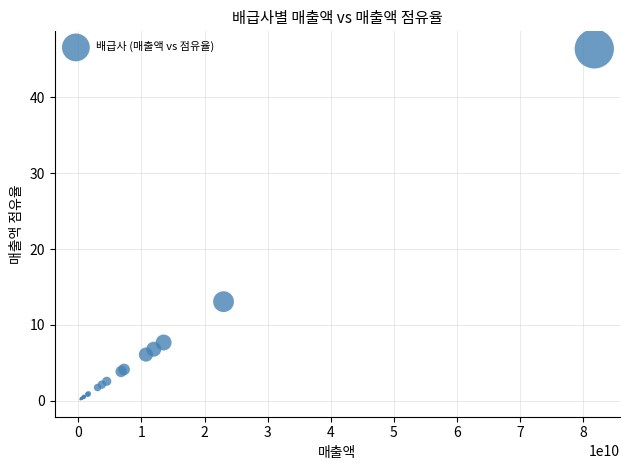

What Y value in the scatter plot is closest to 23?

13.1